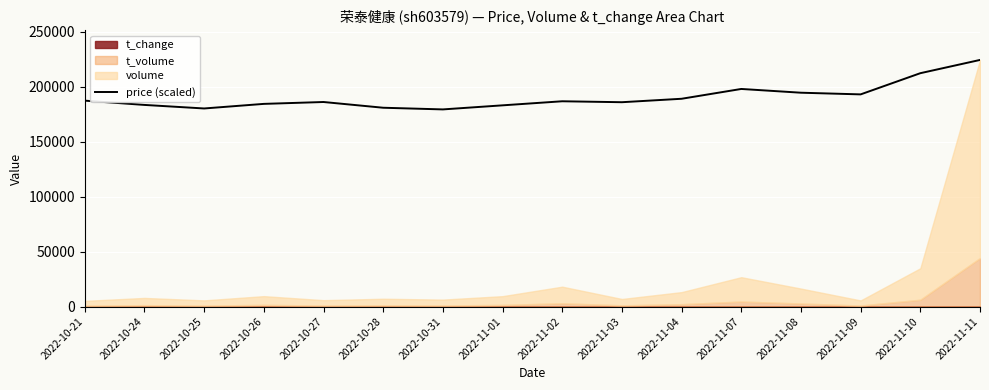

What is the difference between the values at 2022-10-25 and 2022-10-28?

664.4